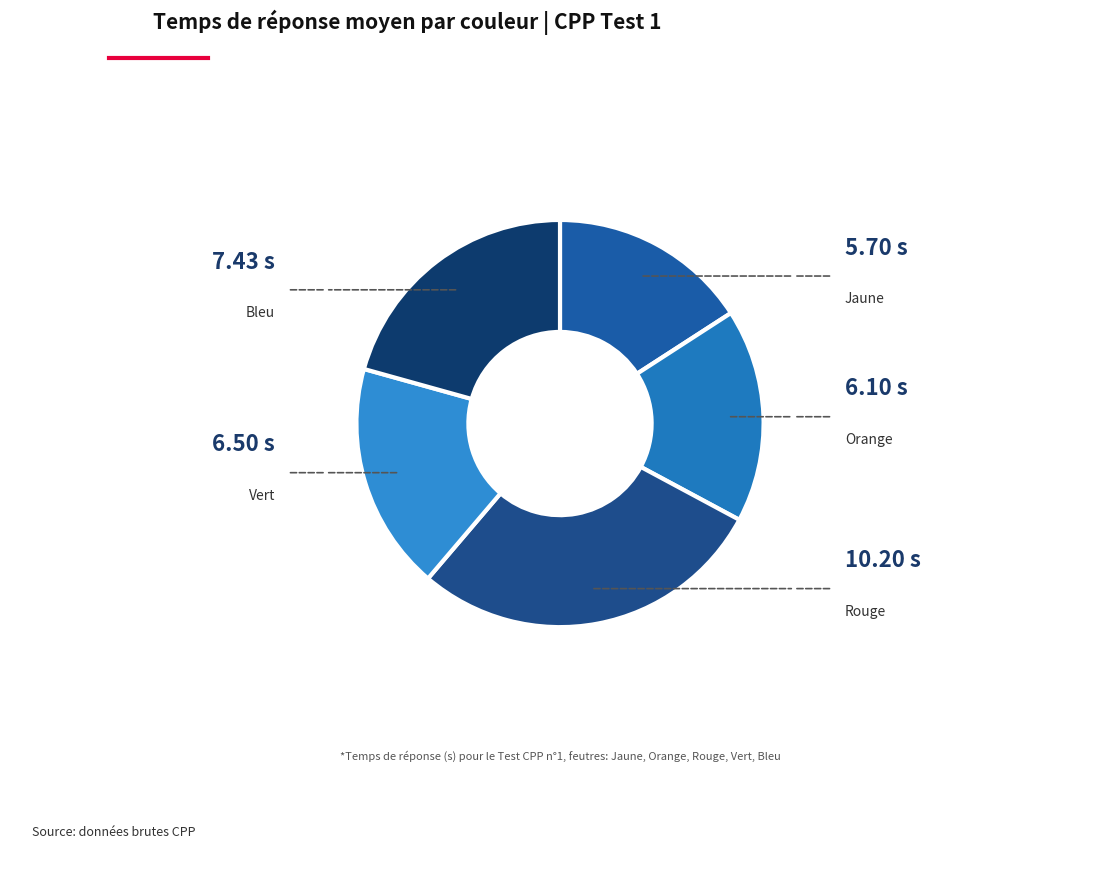

Do Rouge and Vert together represent more than half of the pie?

No